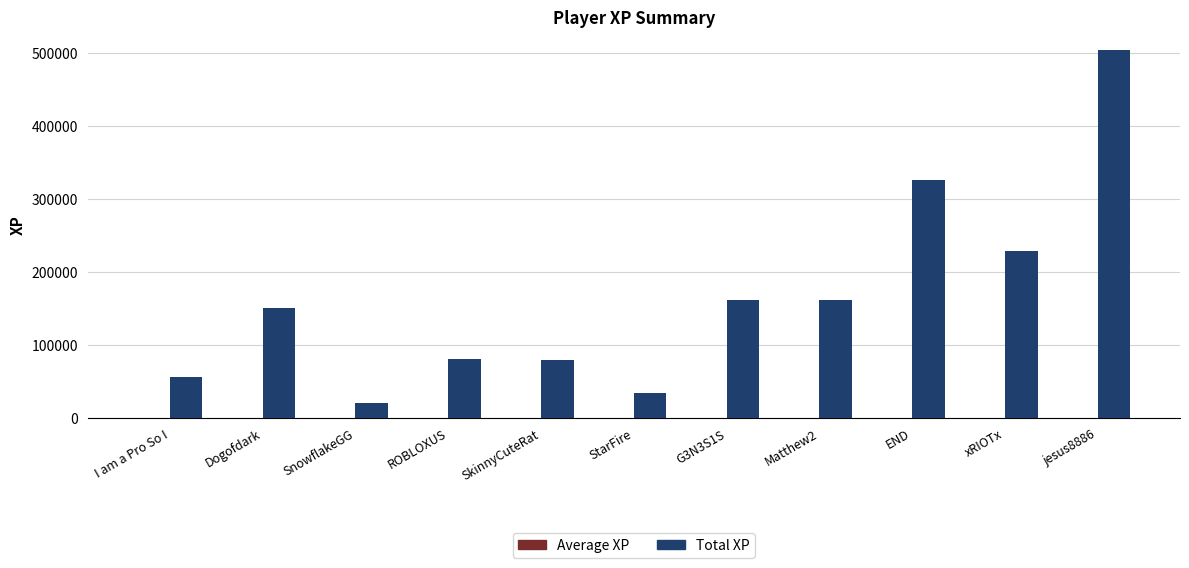

How many data points does each series have?

11